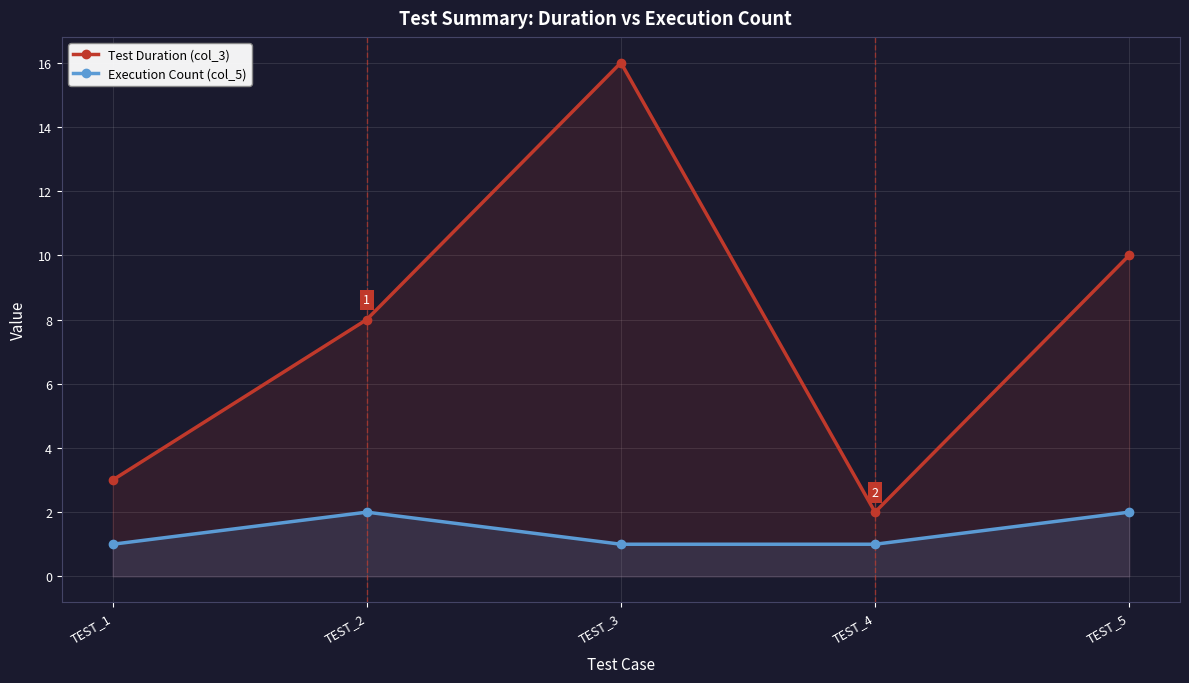

Rank the series at TEST_5 from highest to lowest value.

Test Duration (col_3), Execution Count (col_5)